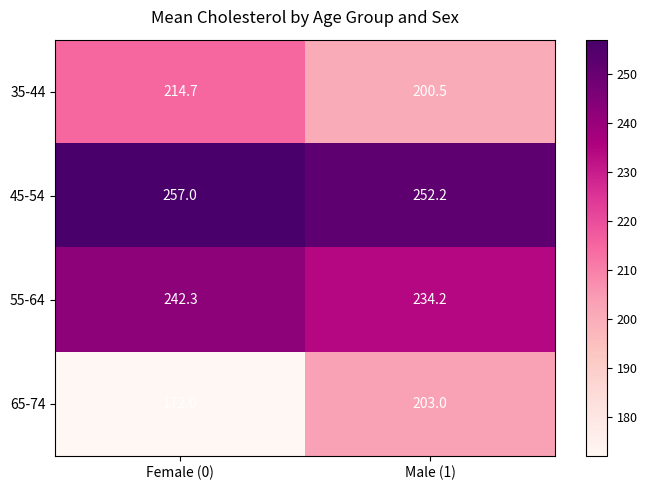

What is the greatest value displayed?

257.0